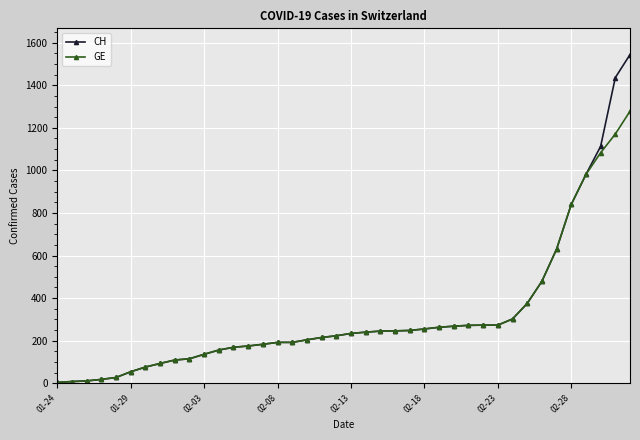

What are all the series names shown in the legend?

CH, GE